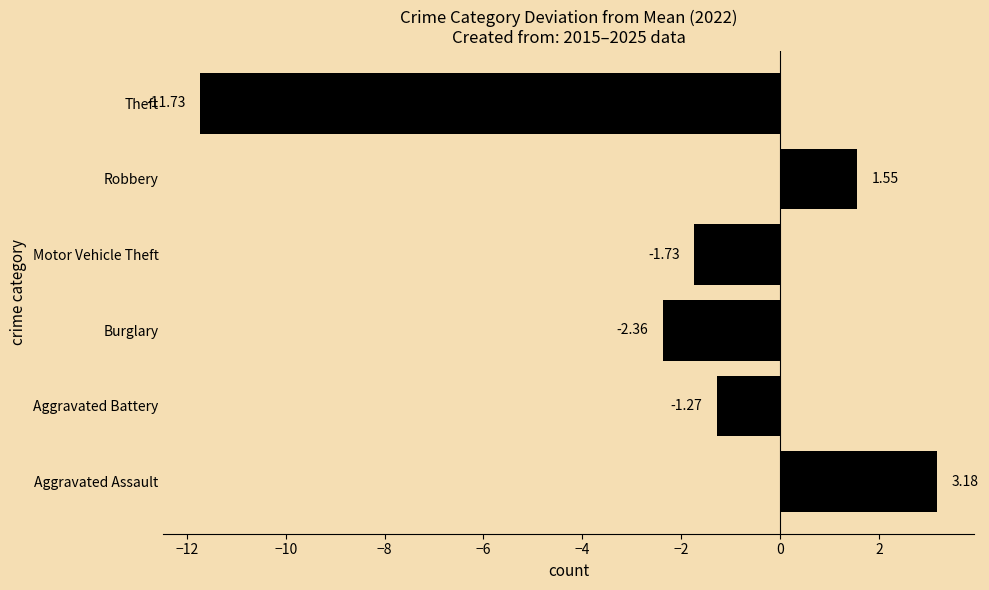

What is the change in value from Aggravated Battery to Motor Vehicle Theft?

-0.5